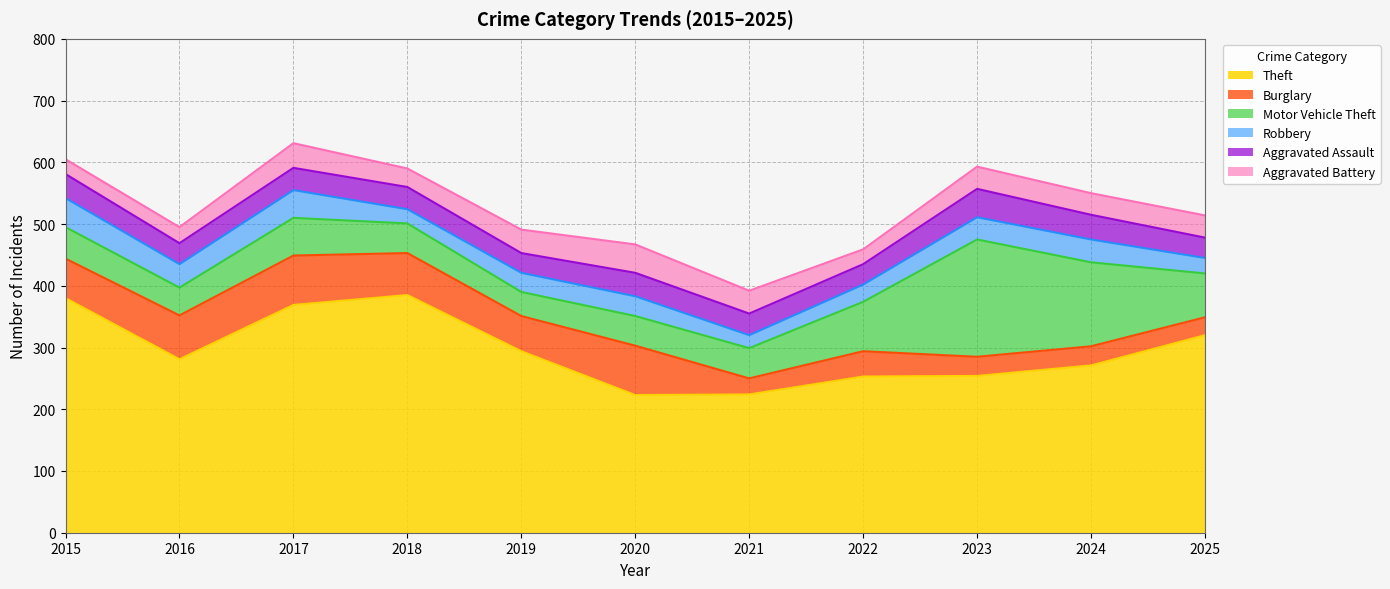

The Theft series shows 183 at 2019. True or false?

False